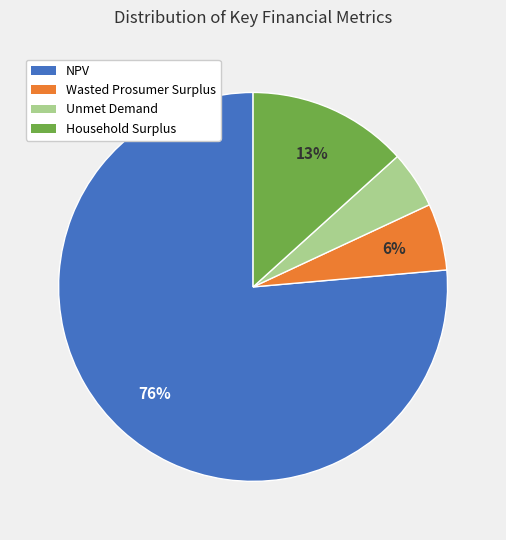

To the nearest percent, what percentage of the pie is Unmet Demand?

5%